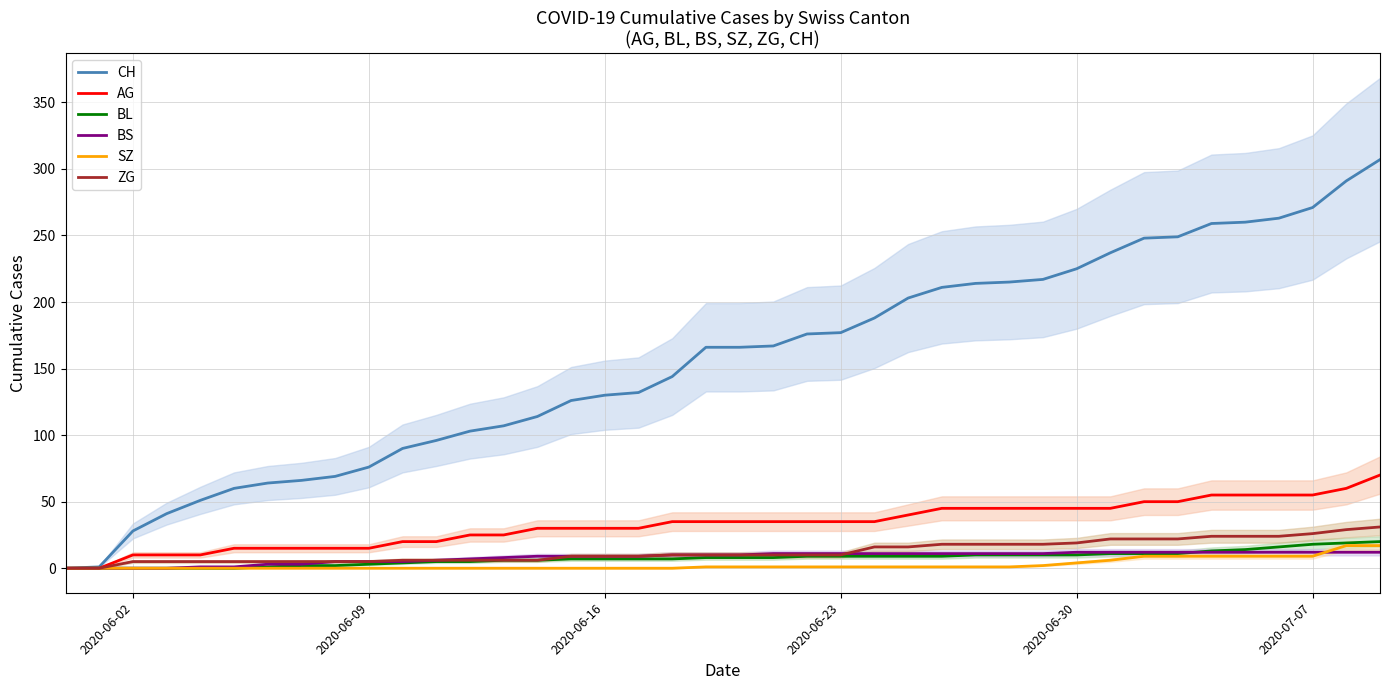

The value of CH at 2020-06-02 is 42. True or false?

False